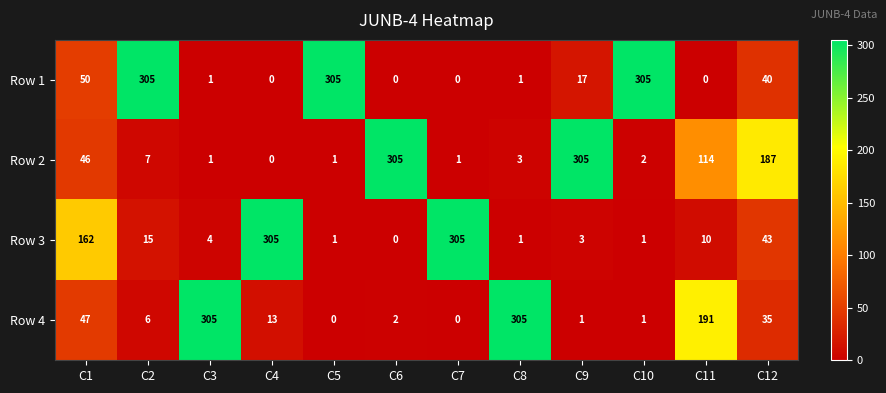

What is the average value of the Row 3 series?

71